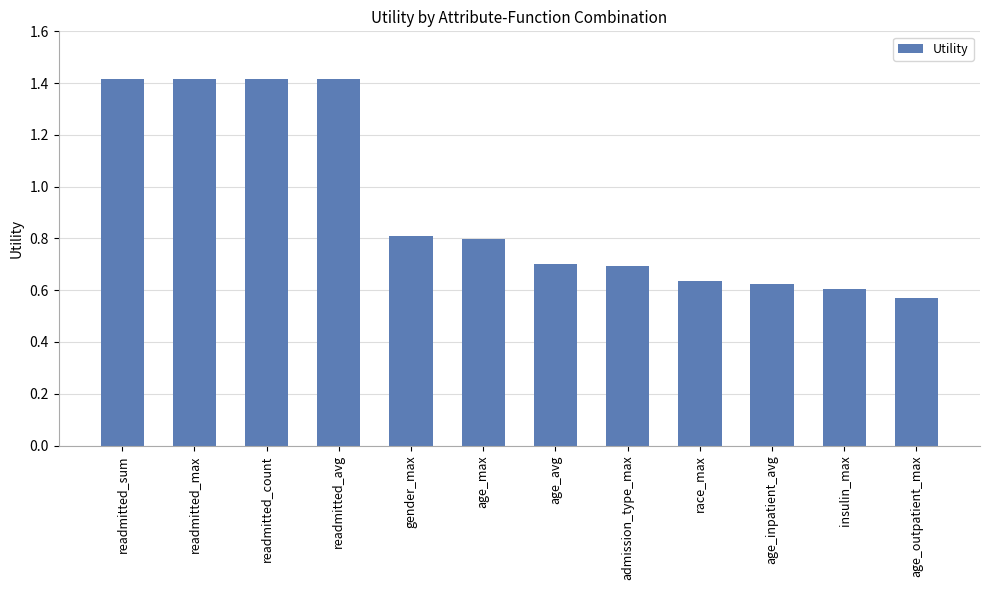

What is the maximum value shown in the chart?

1.4